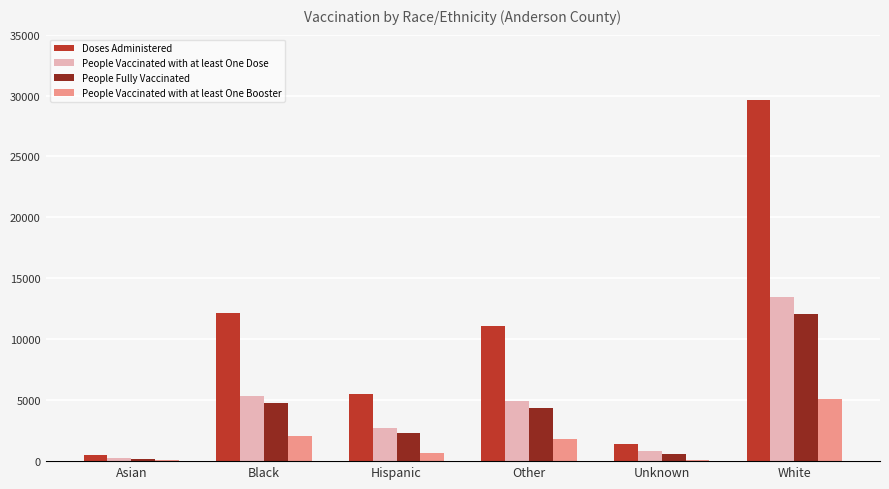

What is the sum of all People Fully Vaccinated values?

24403